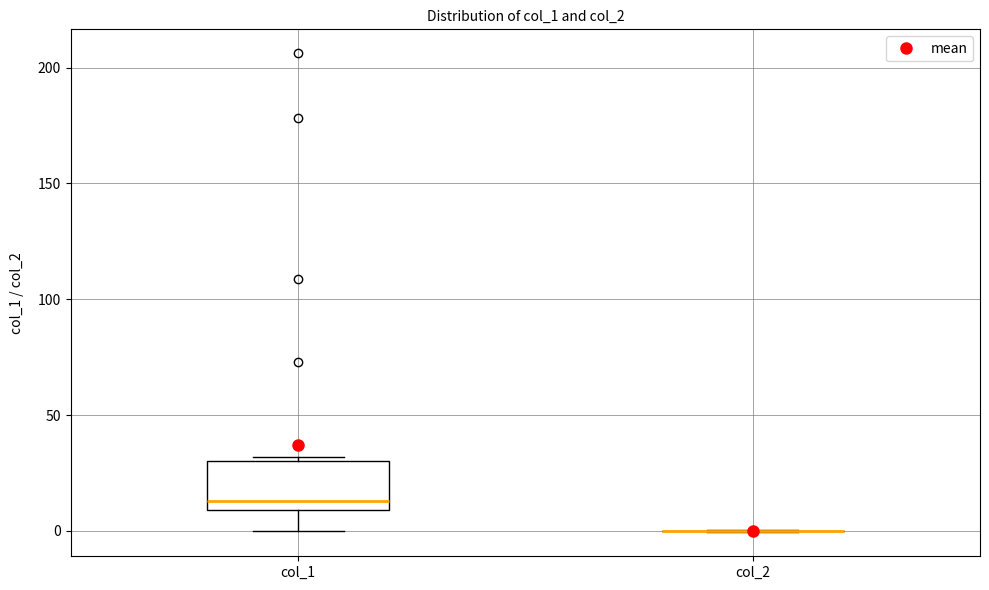

Which box is the tallest, from its lower edge to its upper edge?

col_1